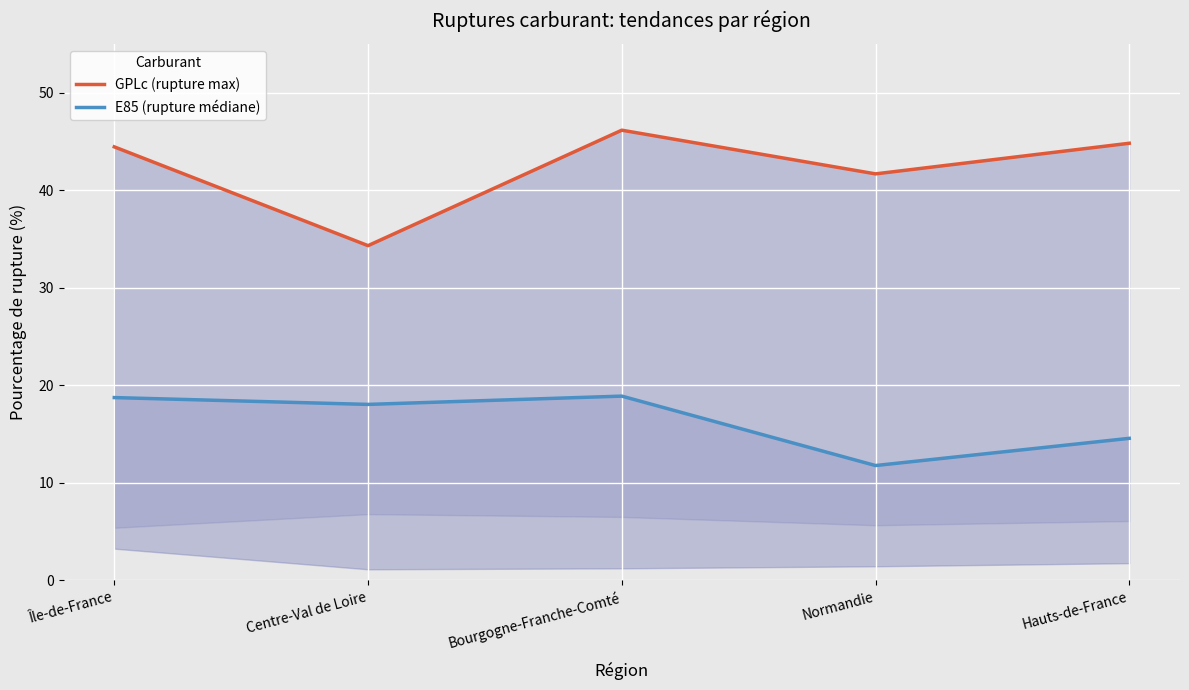

What is the difference between the GPLc (rupture max) values at Bourgogne-Franche-Comté and Île-de-France?

1.7